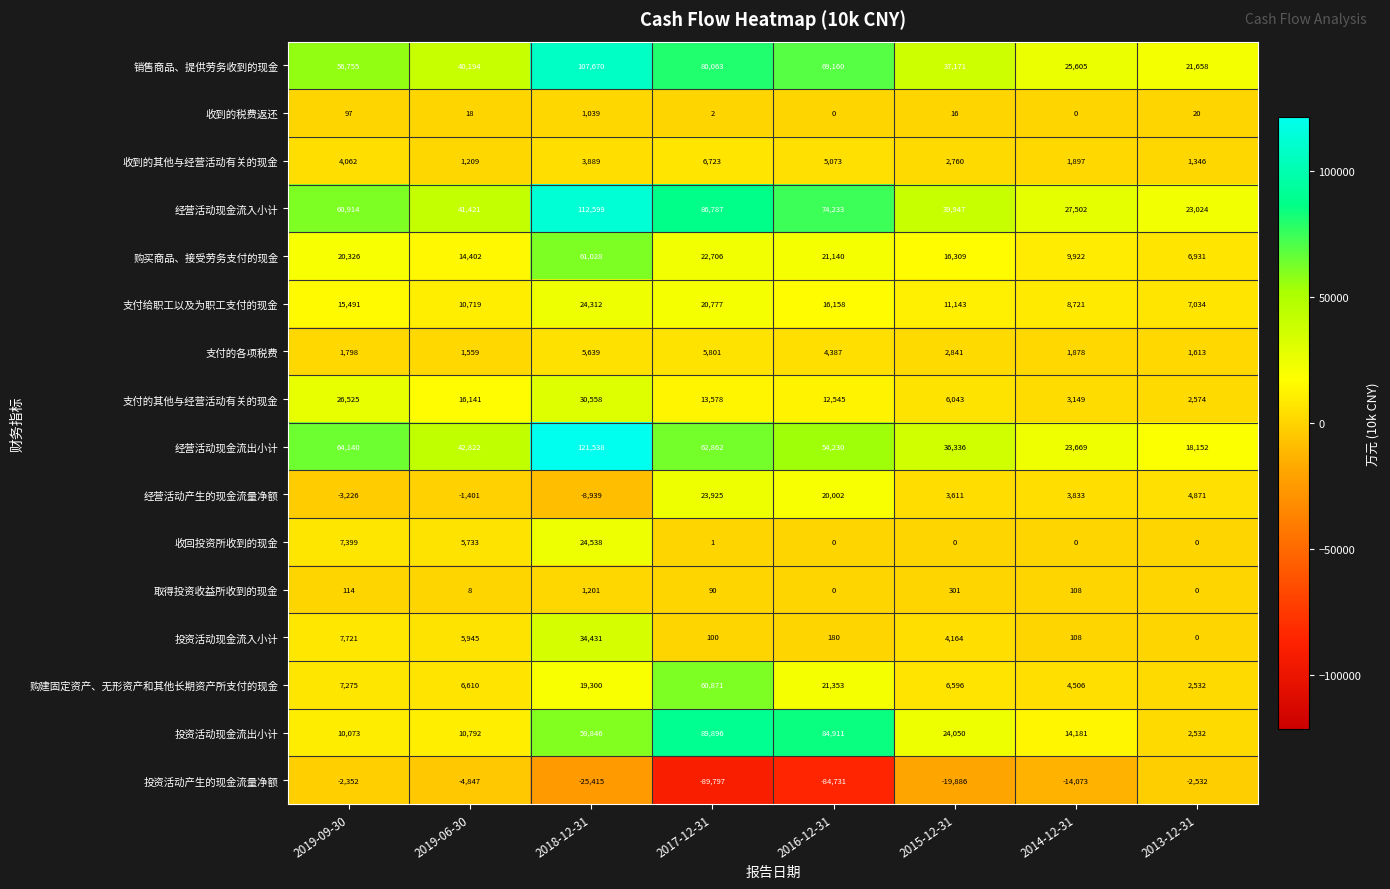

Which series has the largest range (max minus min)?

经营活动现金流出小计